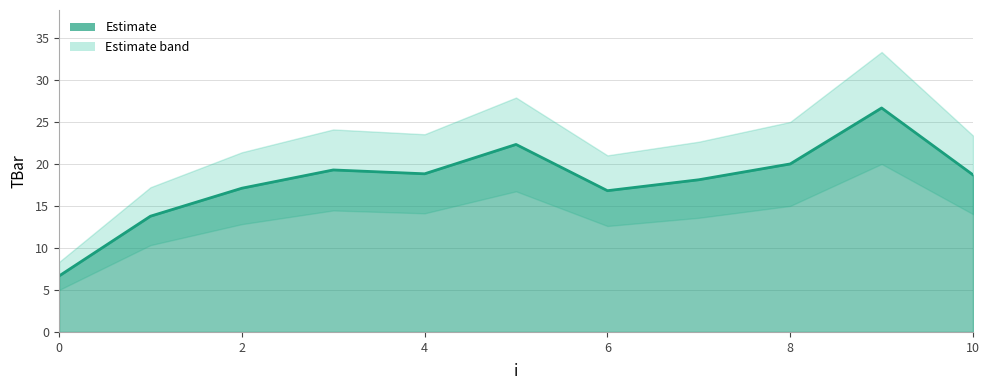

Reading left to right, list all the values displayed in this chart.

6.7	13.8	17.1	19.3	18.8	22.3	16.8	18.1	20.0	26.7	18.7